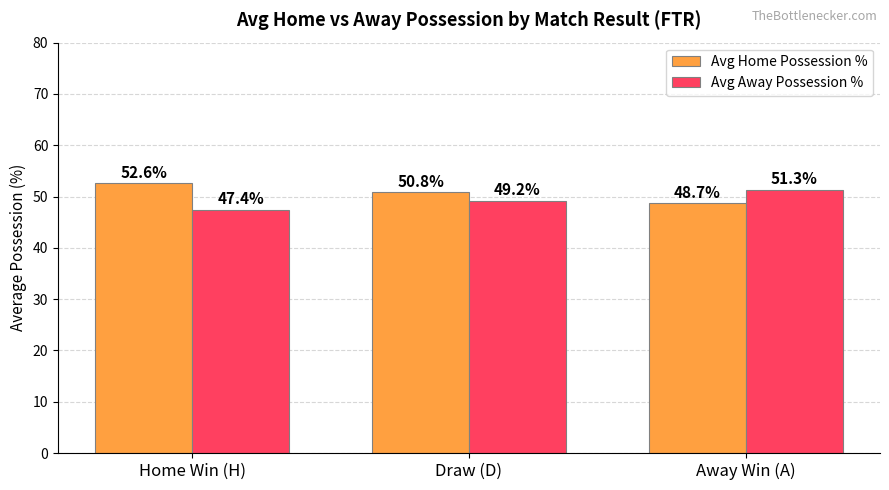

How many bars are there in total?

6